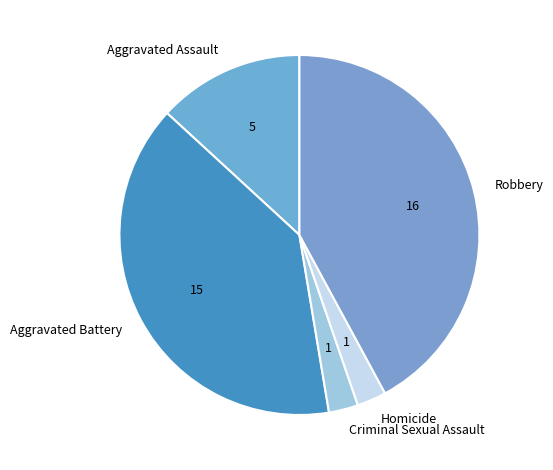

Between Homicide and Aggravated Battery, which is larger?

Aggravated Battery